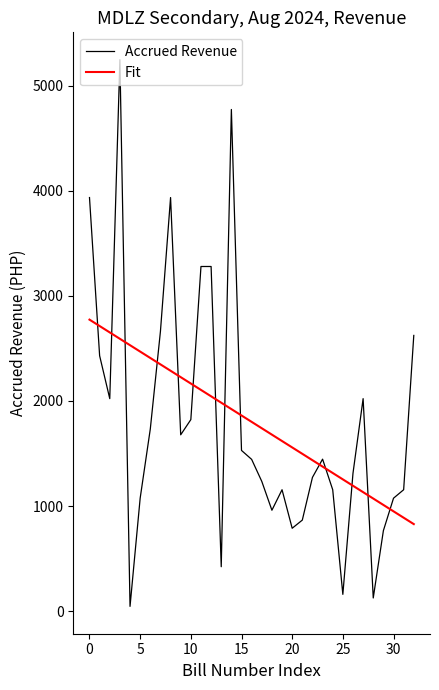

What is the sum of all Accrued Revenue values?

59436.8